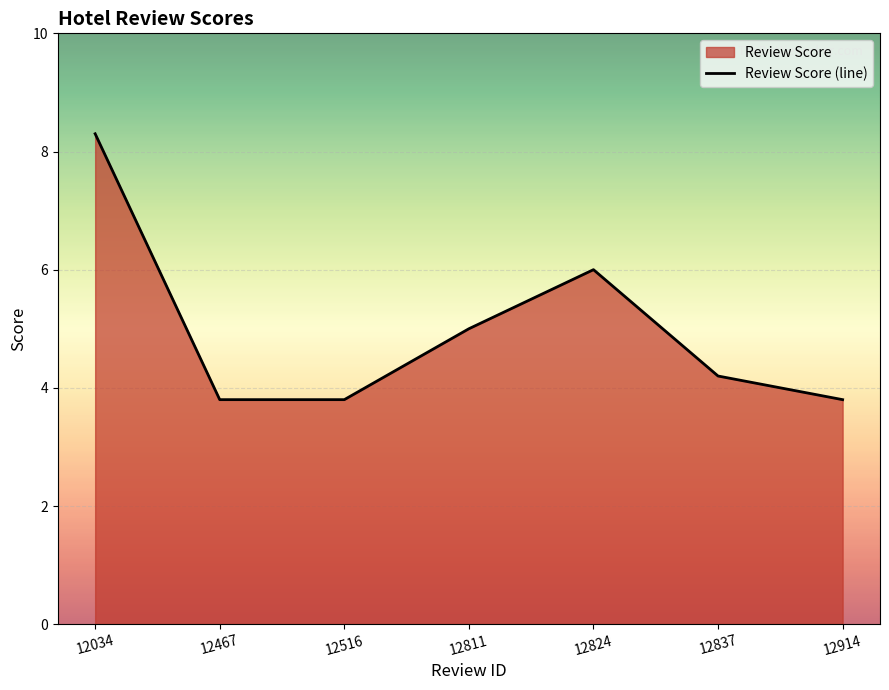

How many data points does each series have?

7